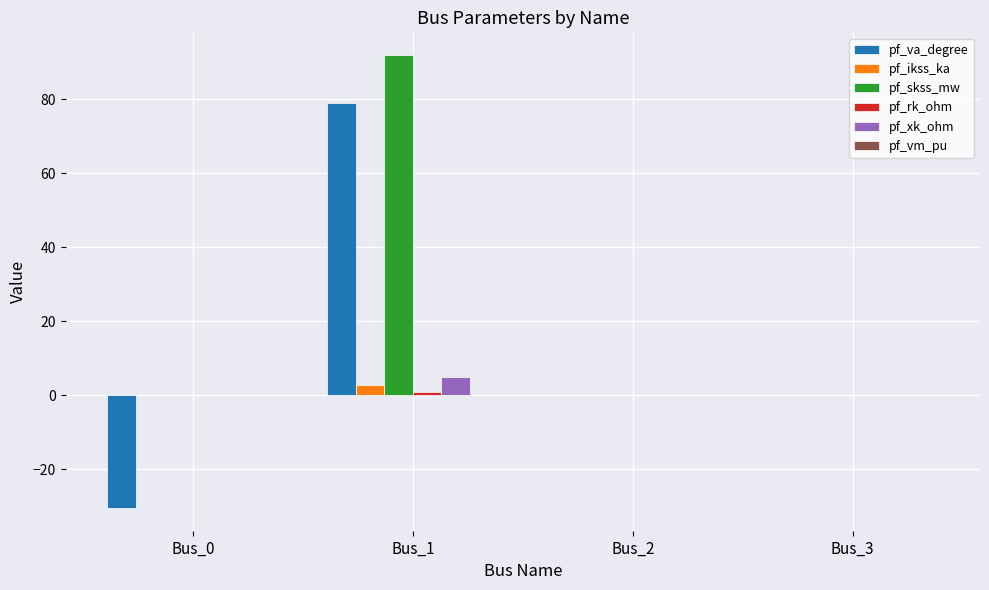

The value of pf_skss_mw at Bus_1 is 92.0. True or false?

True